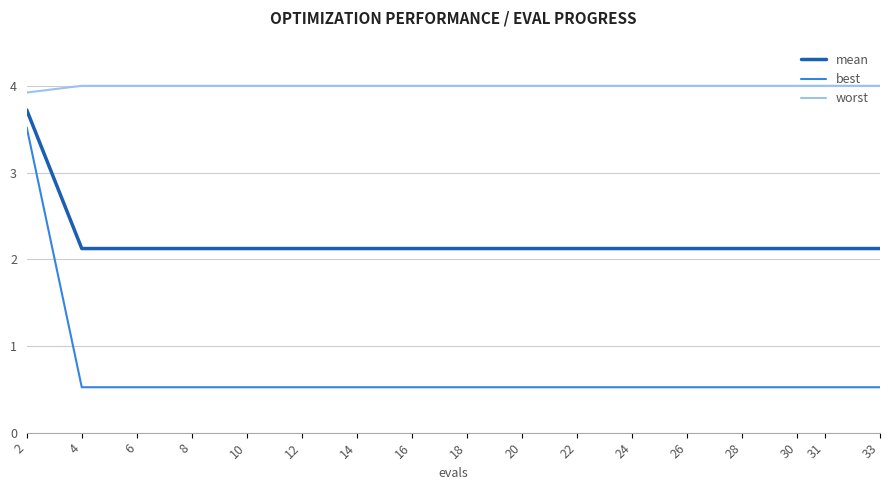

True or false: best and worst cross at least once.

False